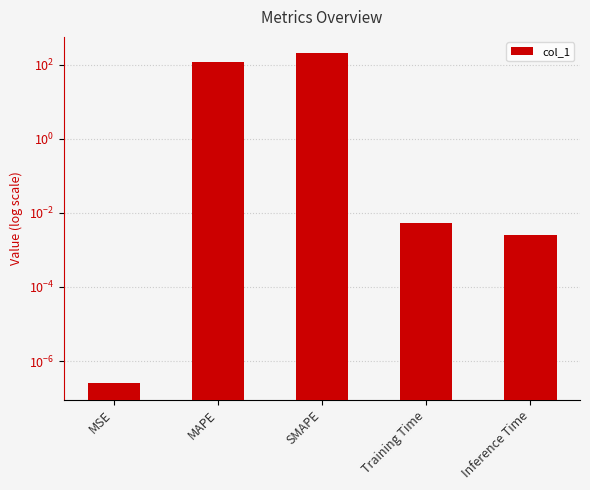

List the labels in order of value, smallest first.

MSE, Inference Time, Training Time, MAPE, SMAPE